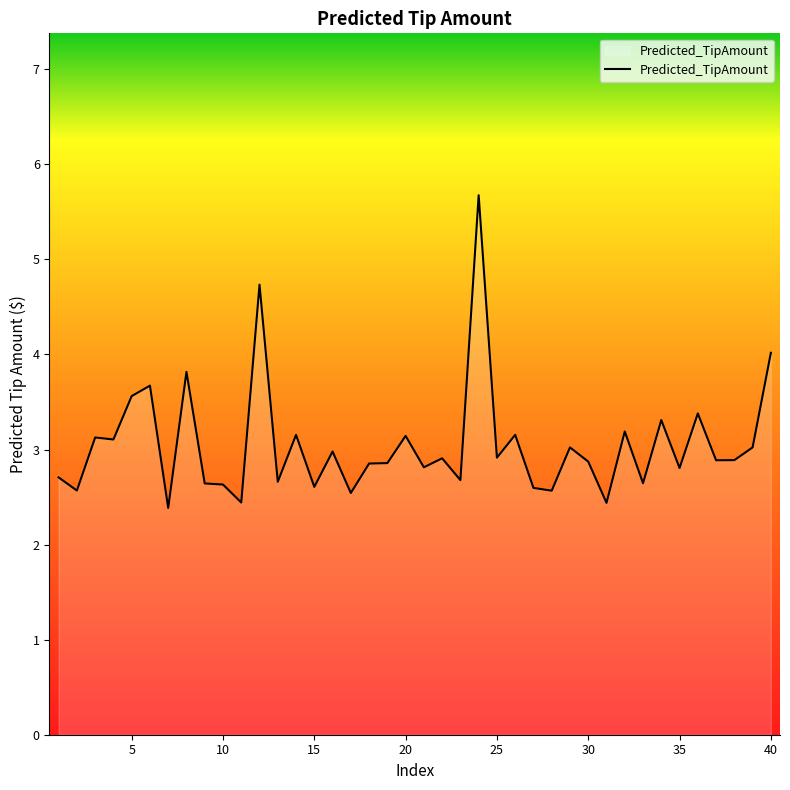

What is the difference between the maximum and minimum values?

3.3